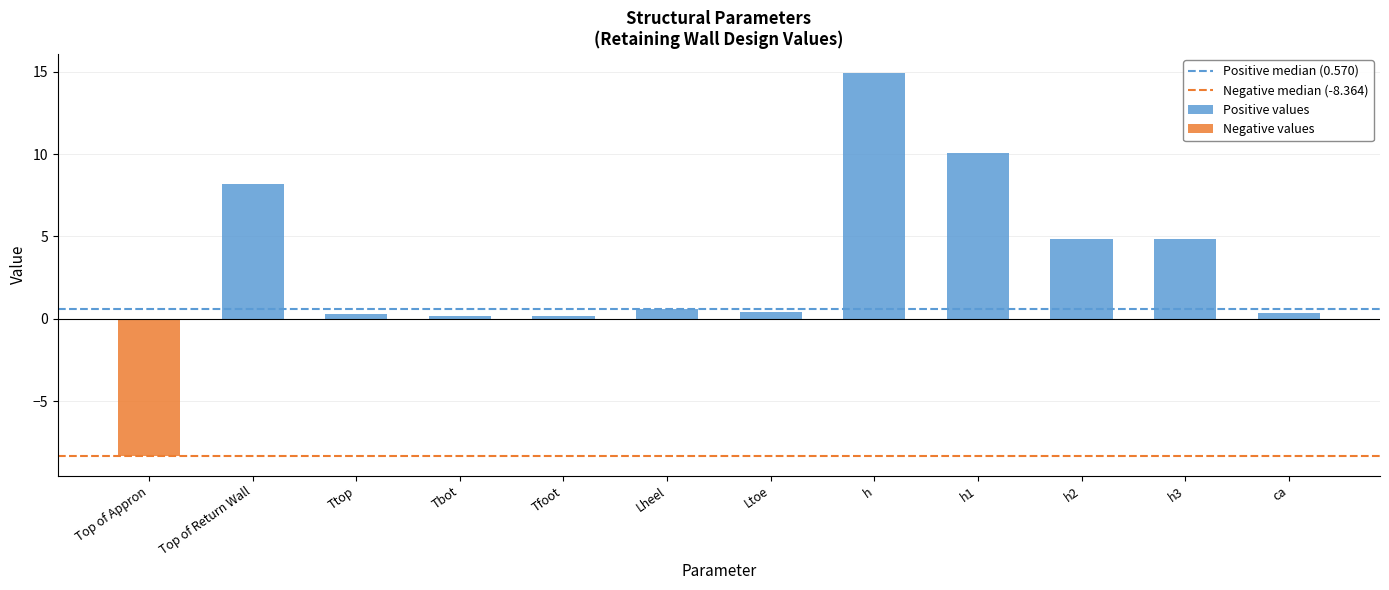

Which category has the highest value across all series?

h